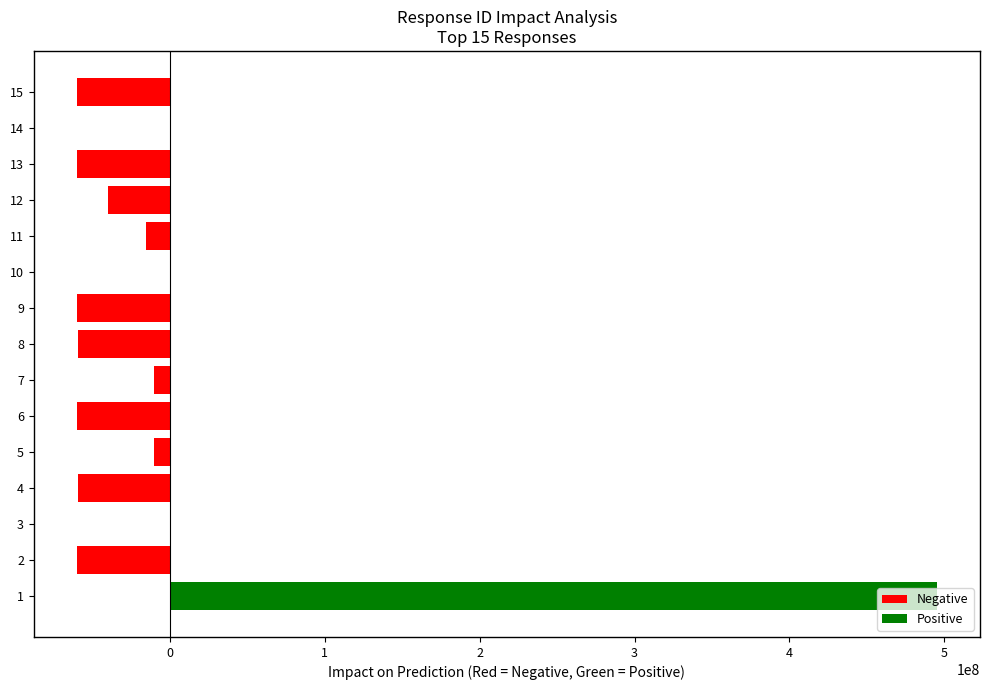

Is it true that the value at 8 is -103565409.2?

False